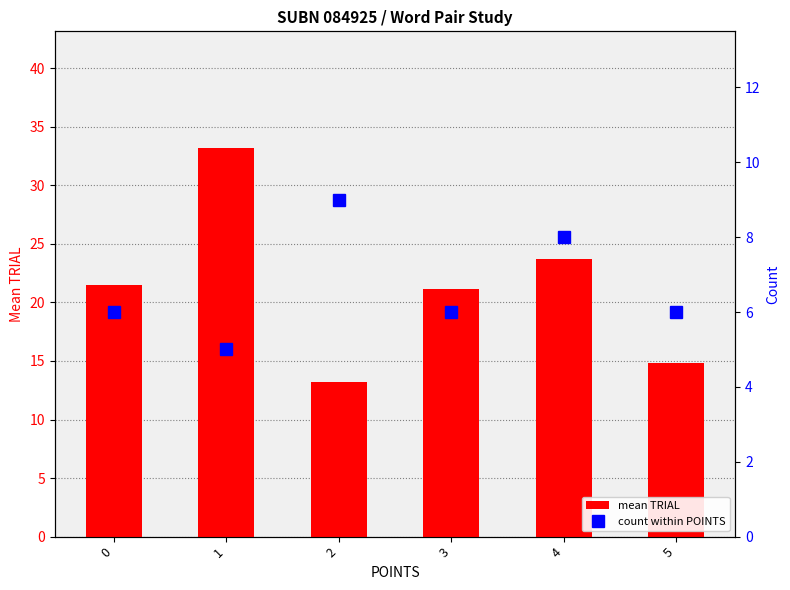

Rank the categories by count within POINTS value from lowest to highest.

1, 0, 3, 5, 4, 2